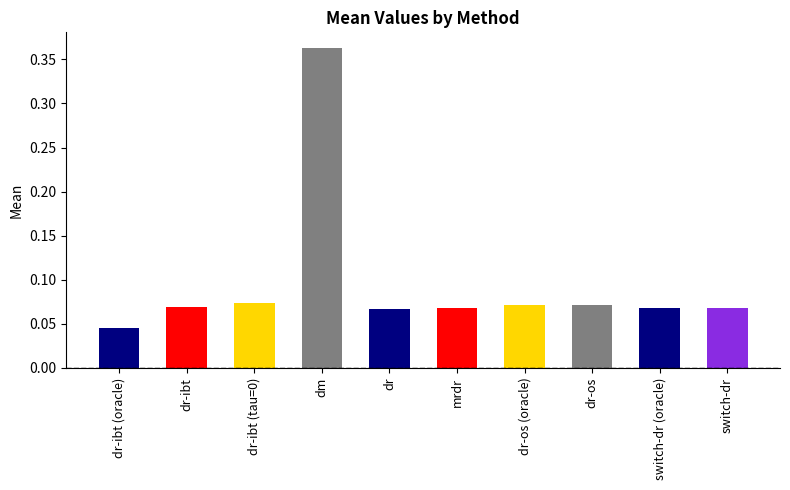

Which category has the lowest value across all series?

dr-ibt (oracle)